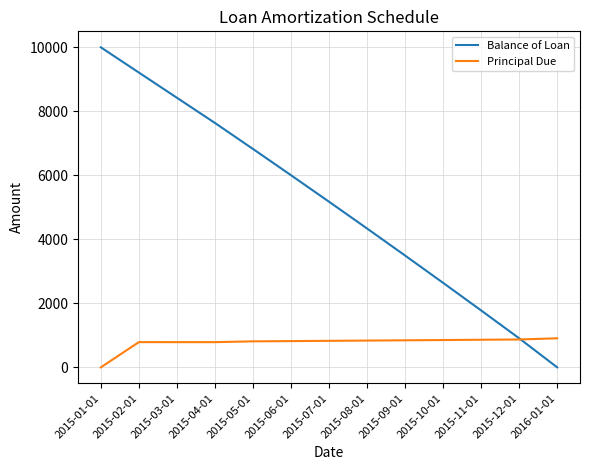

How many times do Principal Due and Balance of Loan cross each other?

1